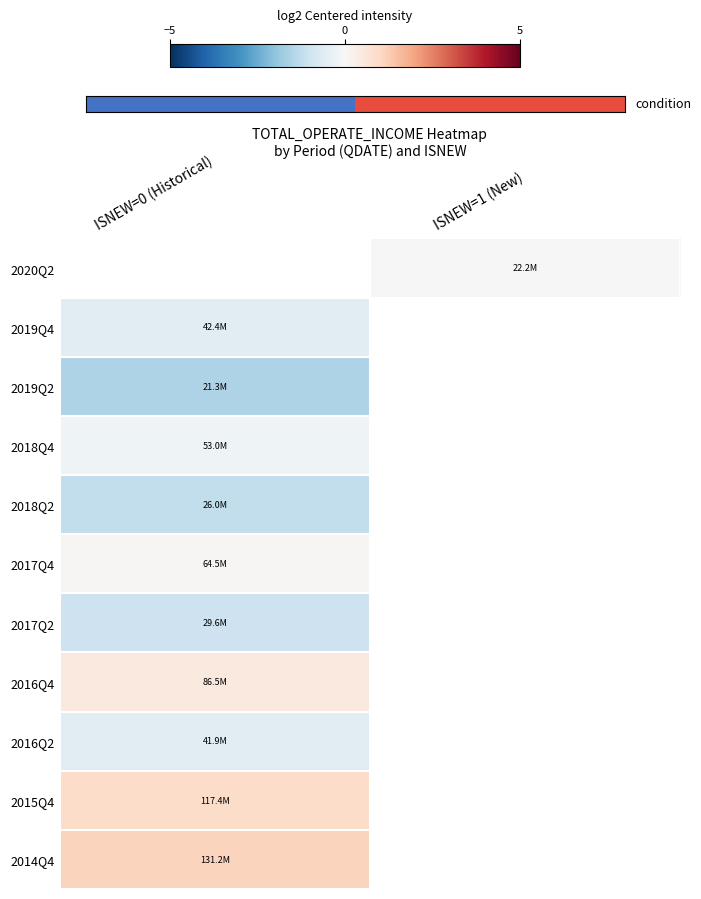

At which category is the sum across all series the highest?

ISNEW=0 (Historical)